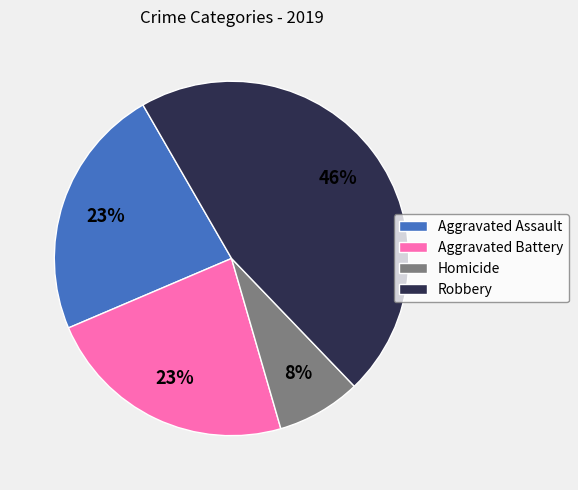

Do Robbery and Aggravated Battery together represent more than half of the pie?

Yes